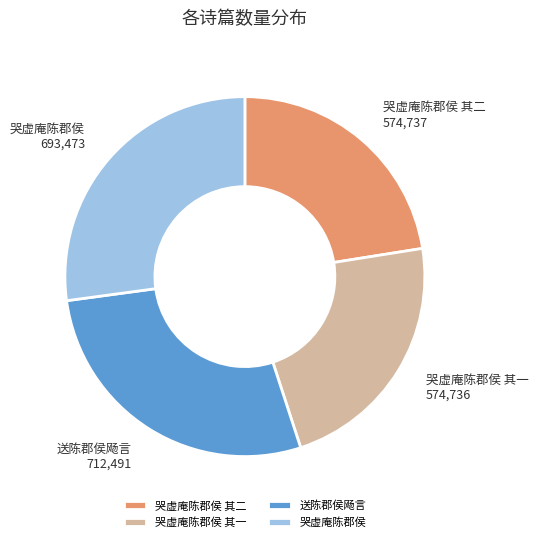

Do 哭虚庵陈郡侯 and 哭虚庵陈郡侯 其二 together represent more than half of the pie?

No